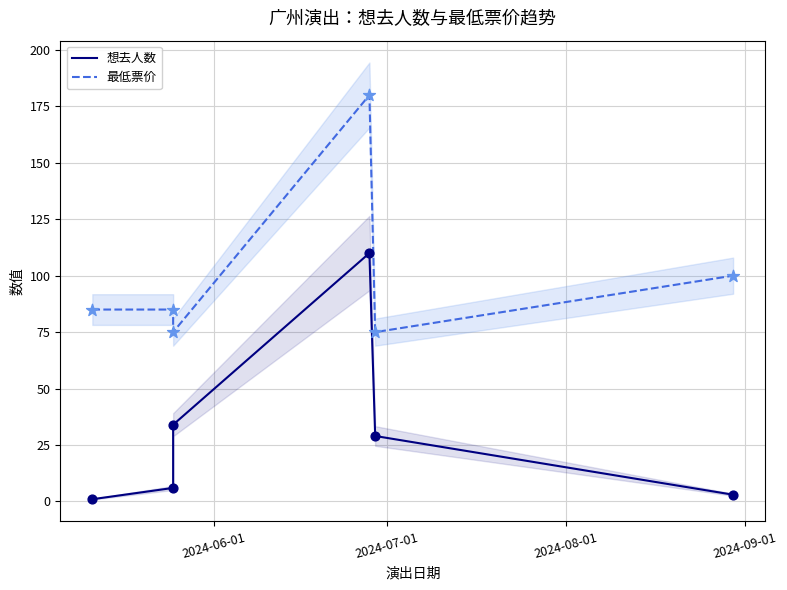

At how many categories does at least one series exceed 116?

1